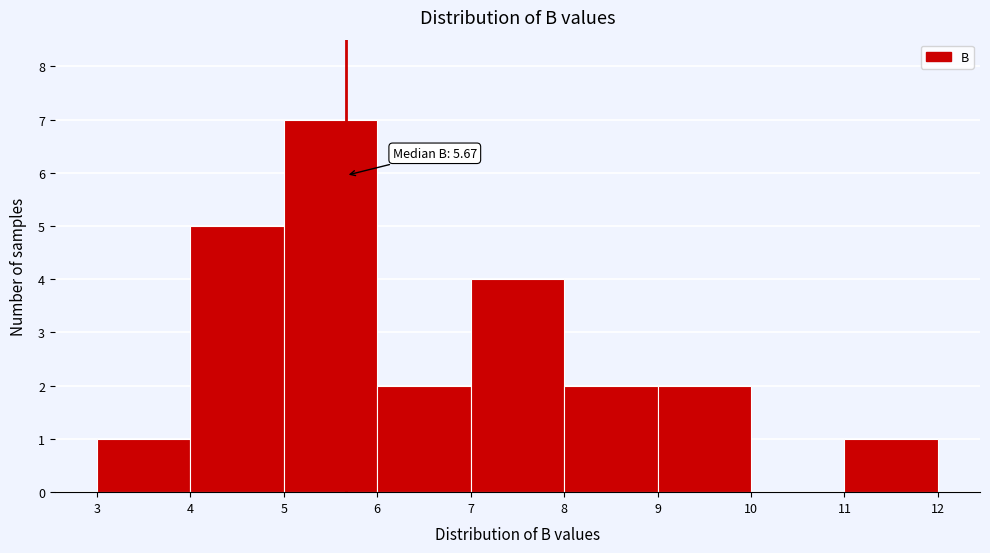

Over which range of the x-axis is the bar tallest?

5 to 6